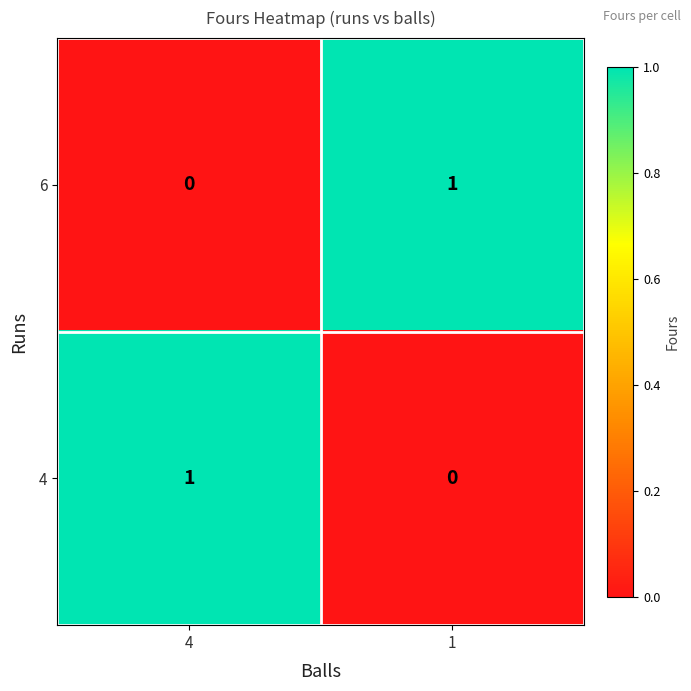

How many distinct data groups are displayed?

2